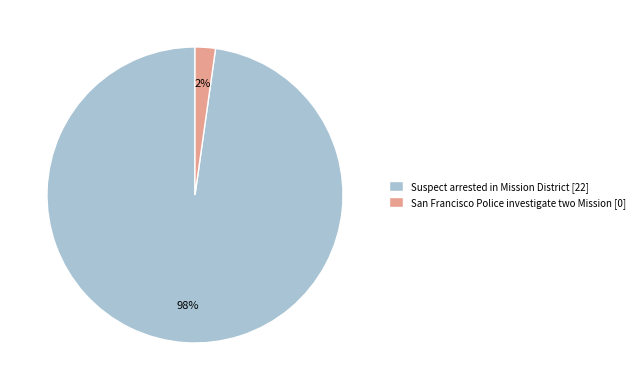

Is there any slice that represents more than half of the pie?

Yes